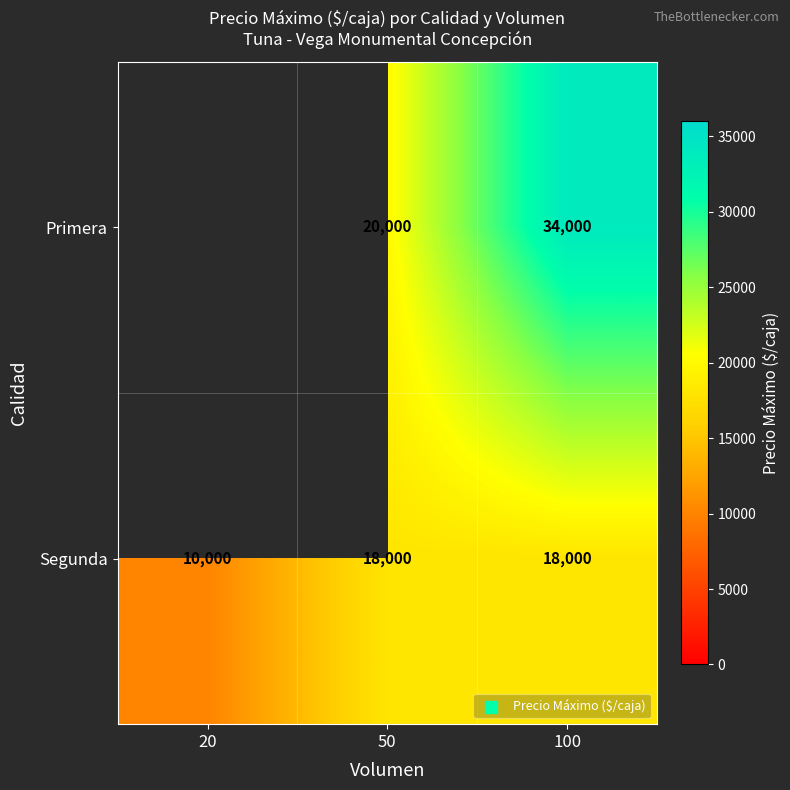

How many Segunda values are between 10000 and 18000?

3